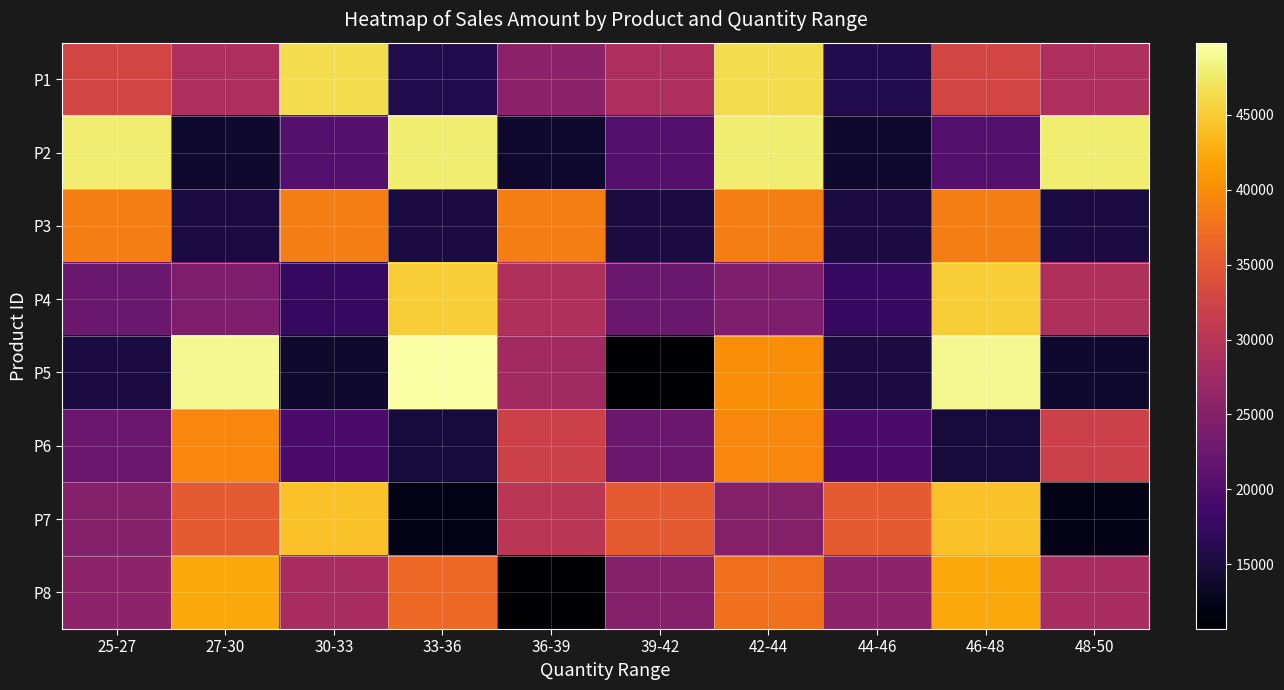

Between 46-48 and 44-46, which is larger?

46-48